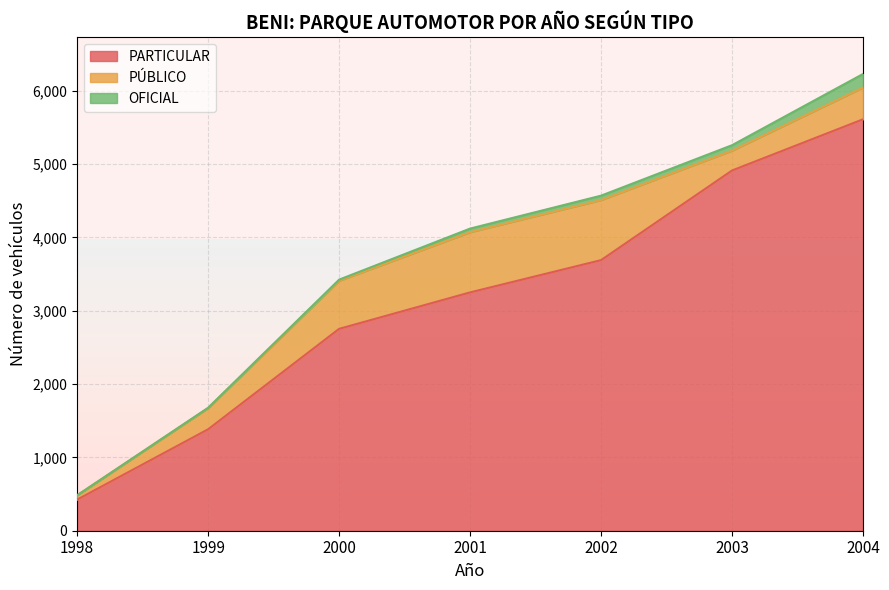

How many lines are shown in the chart?

3